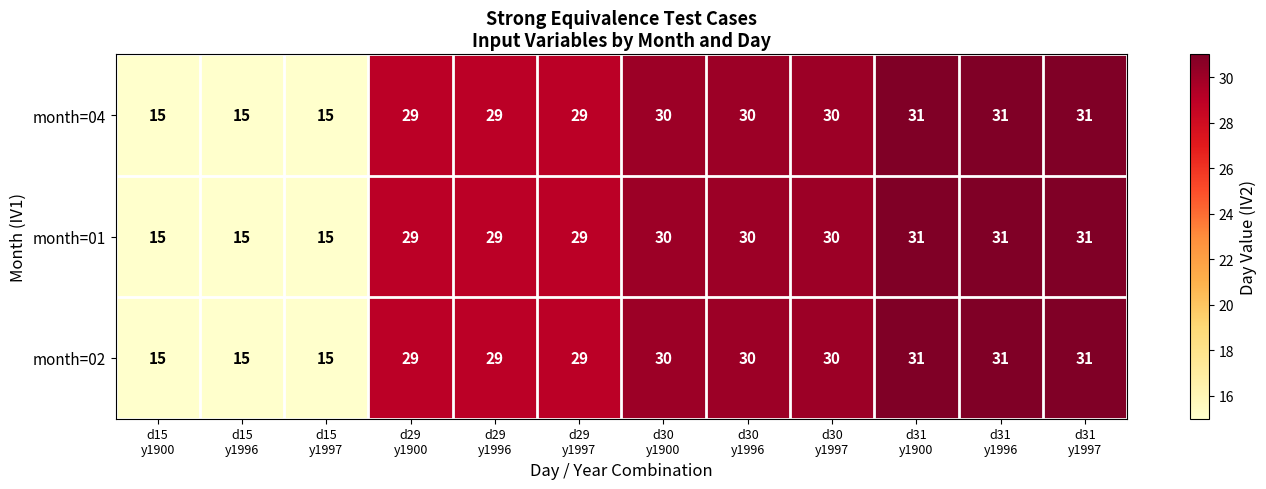

What is the average value of the month=04 series?

26